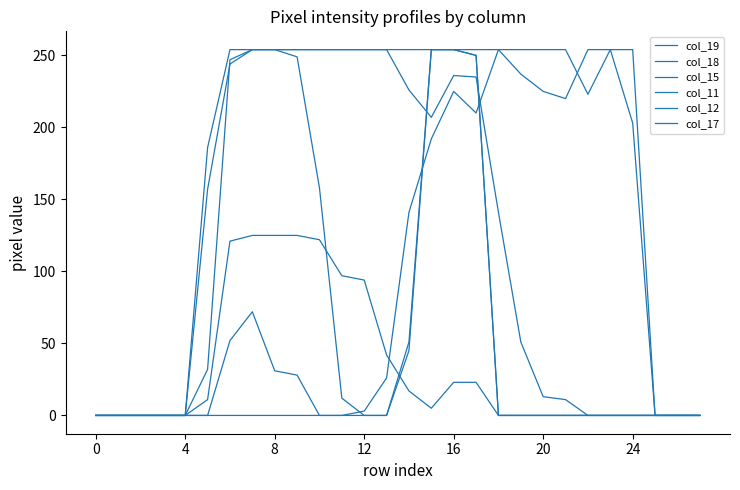

At how many categories does at least one series exceed 152?

20